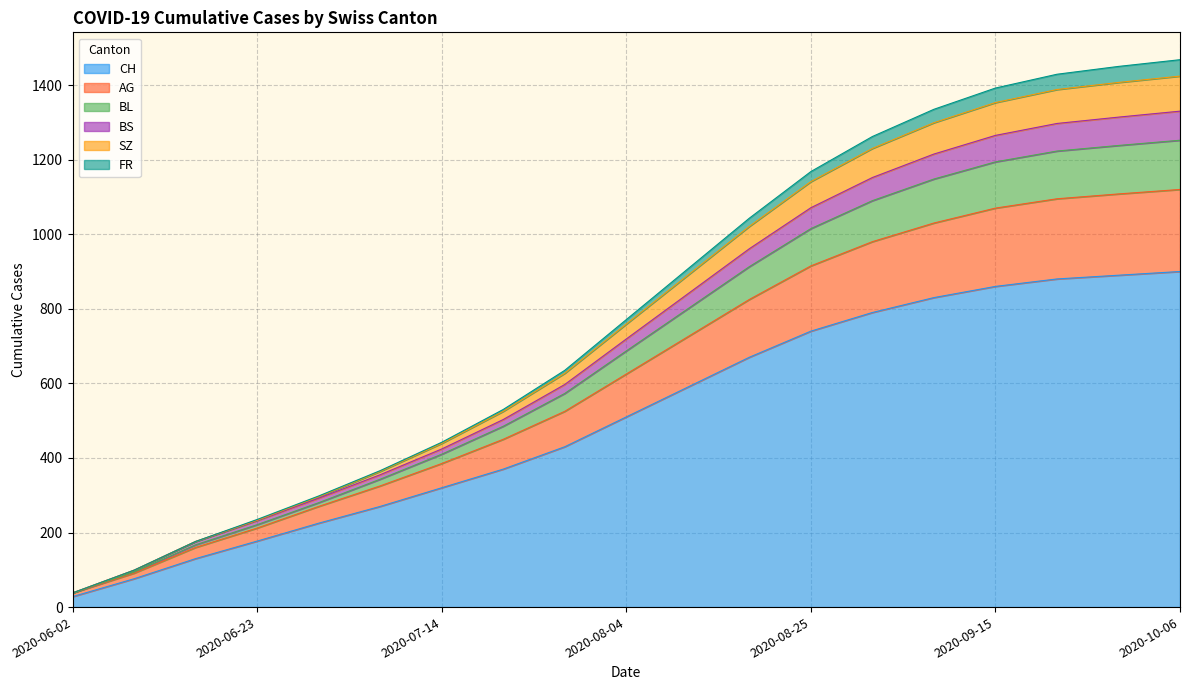

Is the value of SZ at 2020-06-09 greater than the value of CH at 2020-07-14?

No